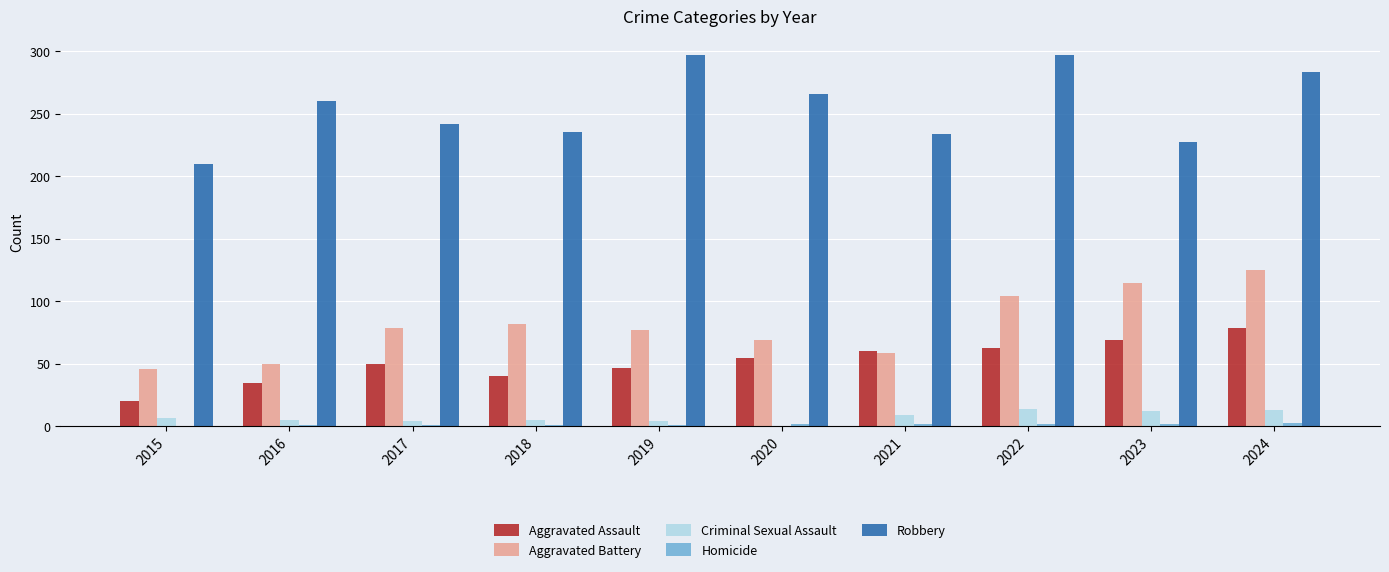

Count the number of data series in this chart.

5